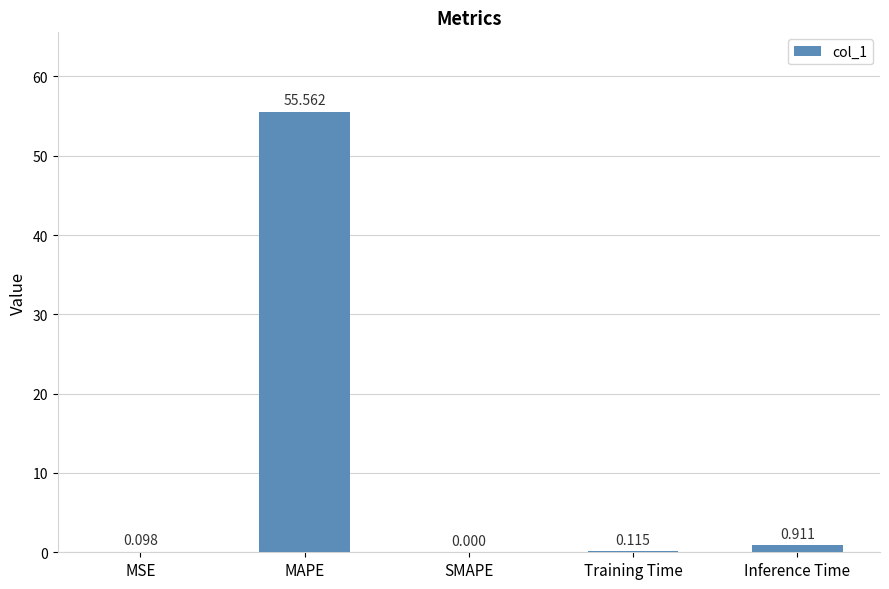

Which label corresponds to the largest value in the chart?

MAPE